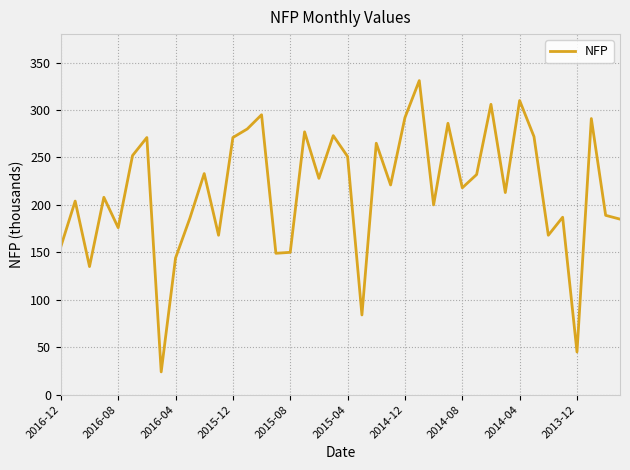

Count the number of categories in the chart.

40